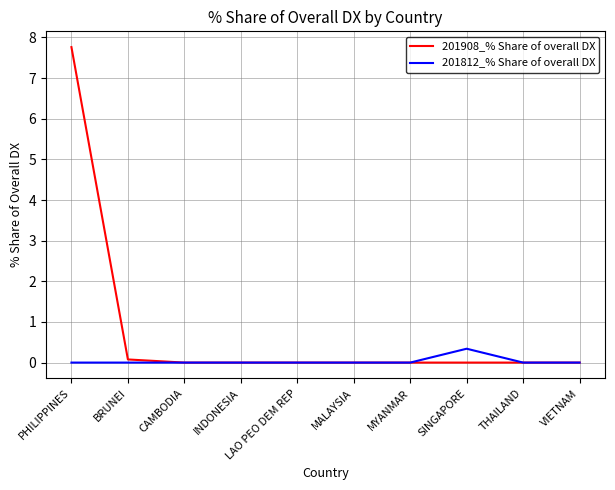

Reading left to right, list all the values displayed in this chart.

201908_% Share of overall DX: 7.8	0.1	0.0	0.0	0.0	0.0	0.0	0.0	0.0	0.0
201812_% Share of overall DX: 0.0	0.0	0.0	0.0	0.0	0.0	0.0	0.3	0.0	0.0